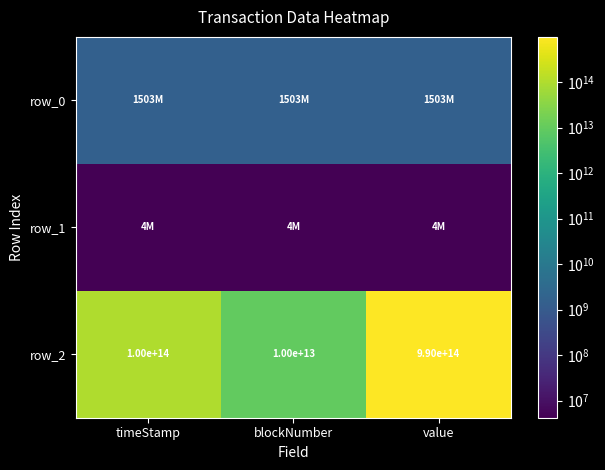

Reading left to right, extract all data points from this chart.

row_0: timeStamp=1503517152	blockNumber=1503517767	value=1503517941
row_1: timeStamp=4195511	blockNumber=4195542	value=4195556
row_2: timeStamp=100000000000000	blockNumber=10000000000000	value=990000000000000